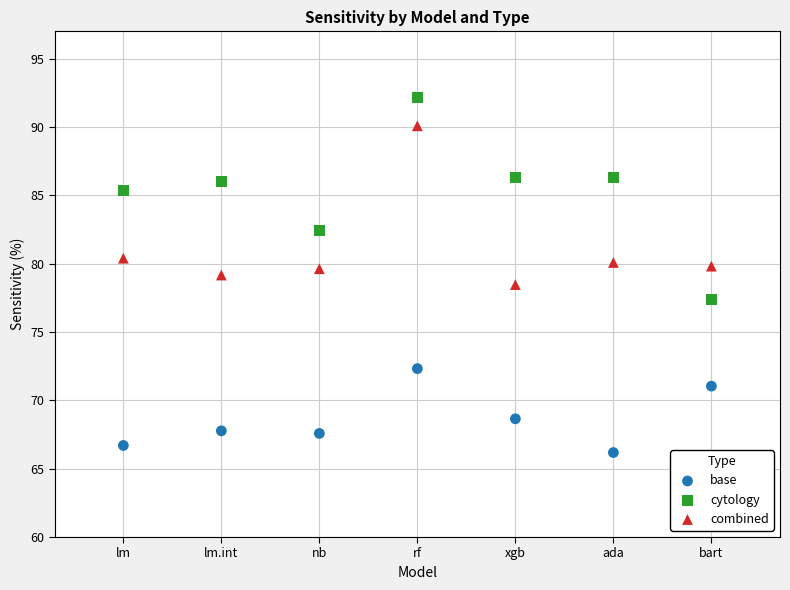

Which series has the largest Y range (max minus min)?

cytology